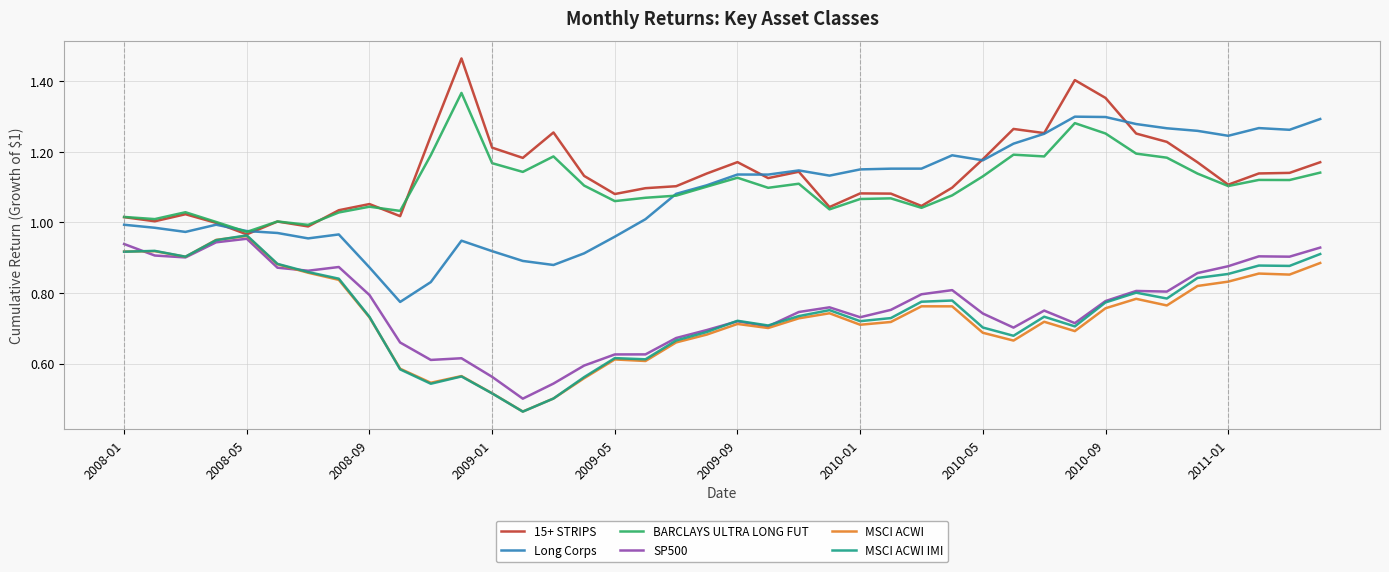

Does the chart display data point markers on the line(s)?

No